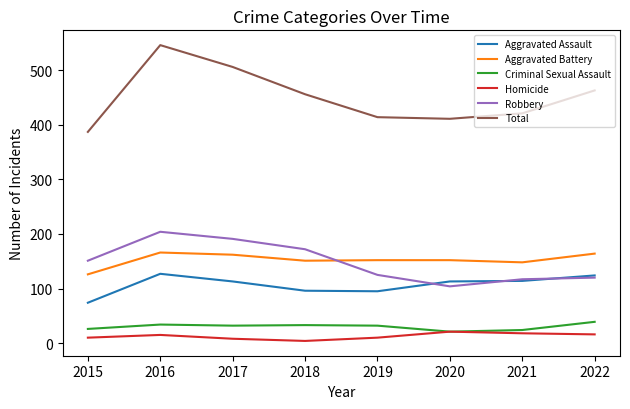

Does the chart display data point markers on the line(s)?

No